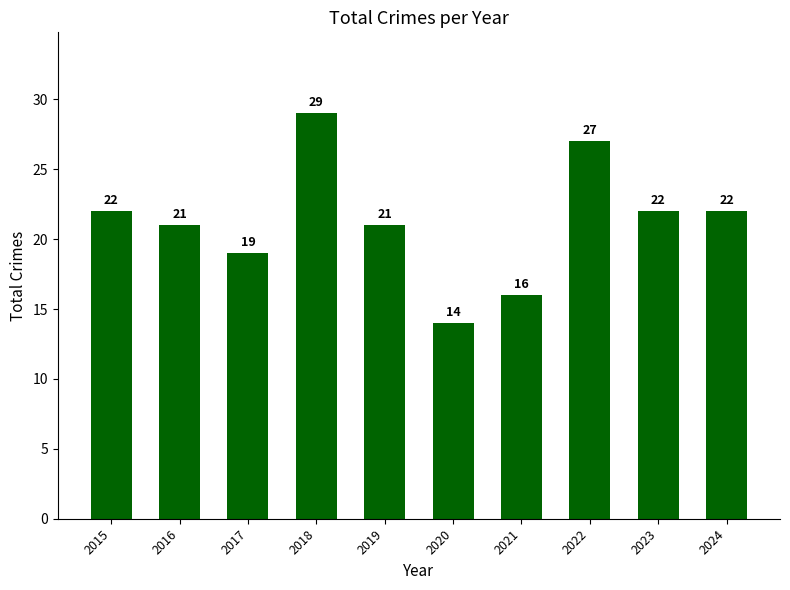

What is the change in value from 2018 to 2024?

-7